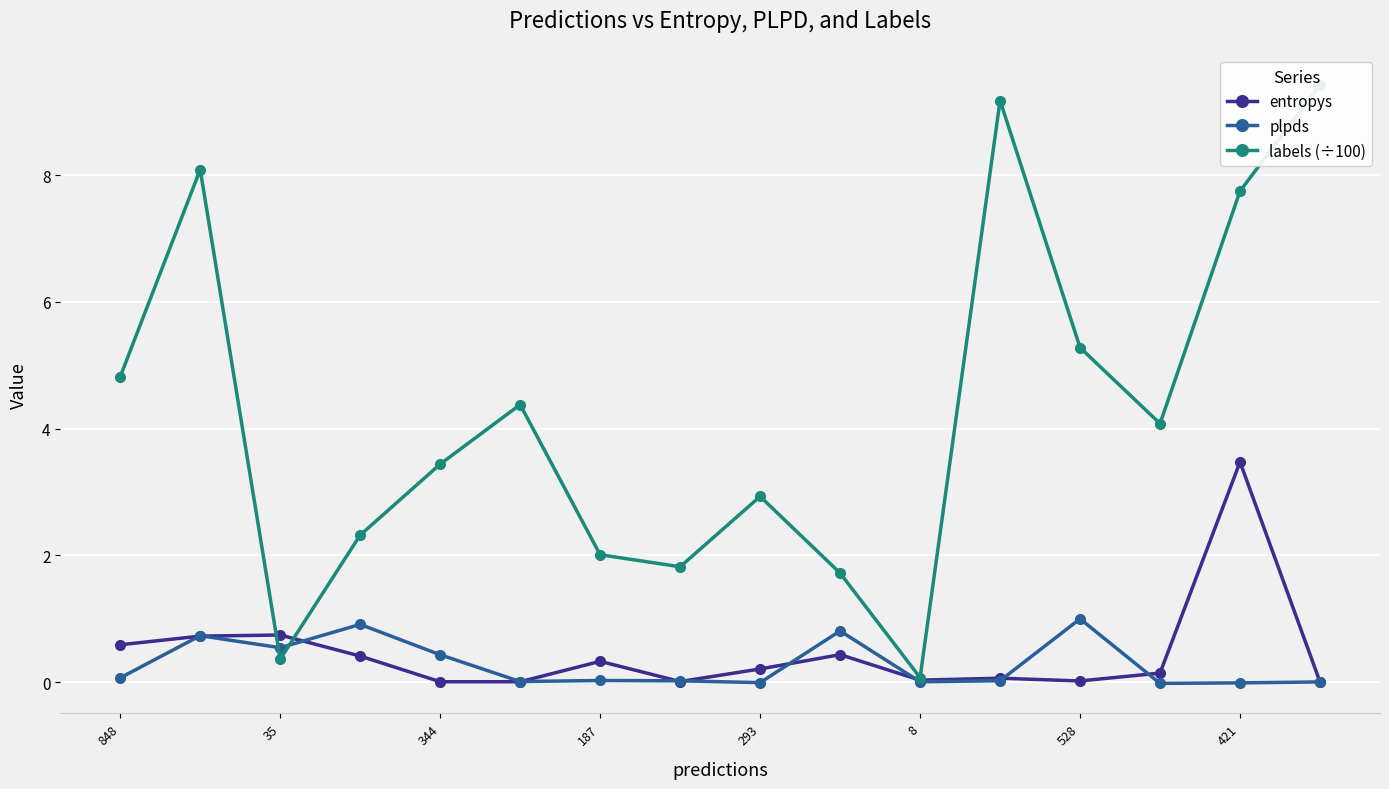

Where is labels (÷100) nearest to the value 4?

13